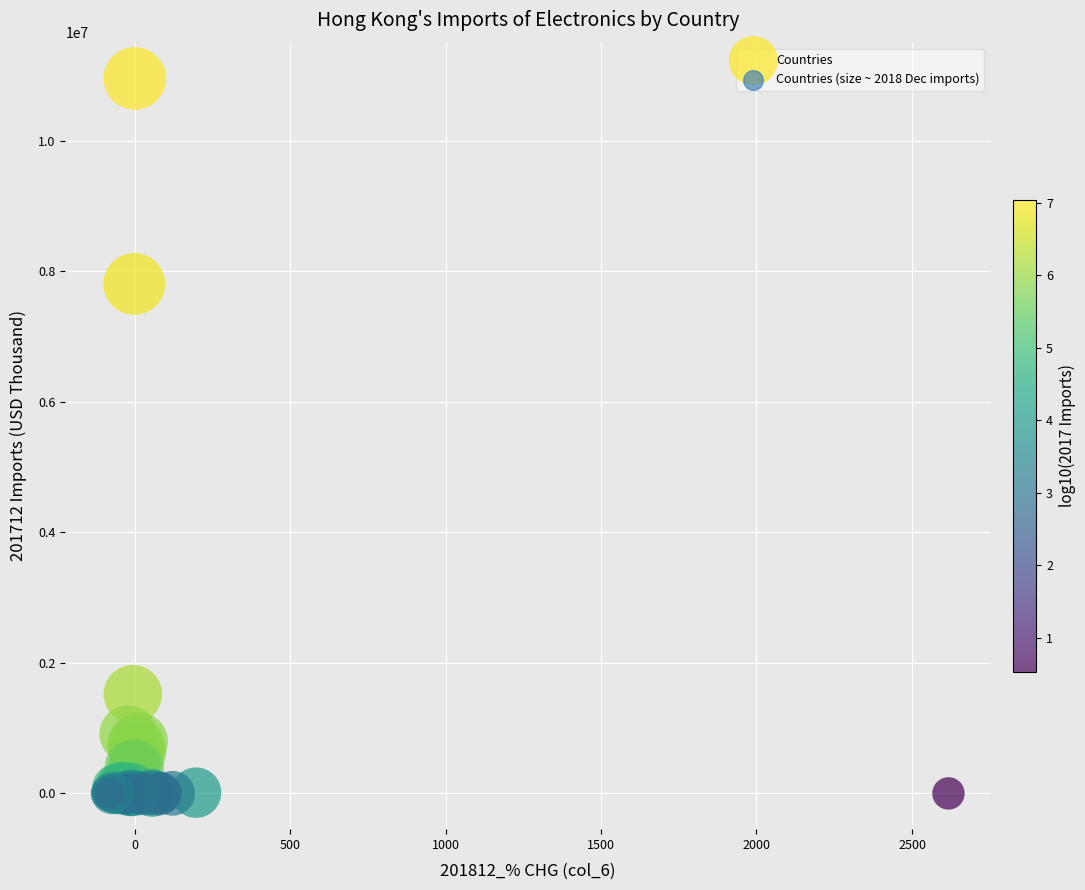

What Y value in the scatter plot is closest to 5478209?

7807350.0